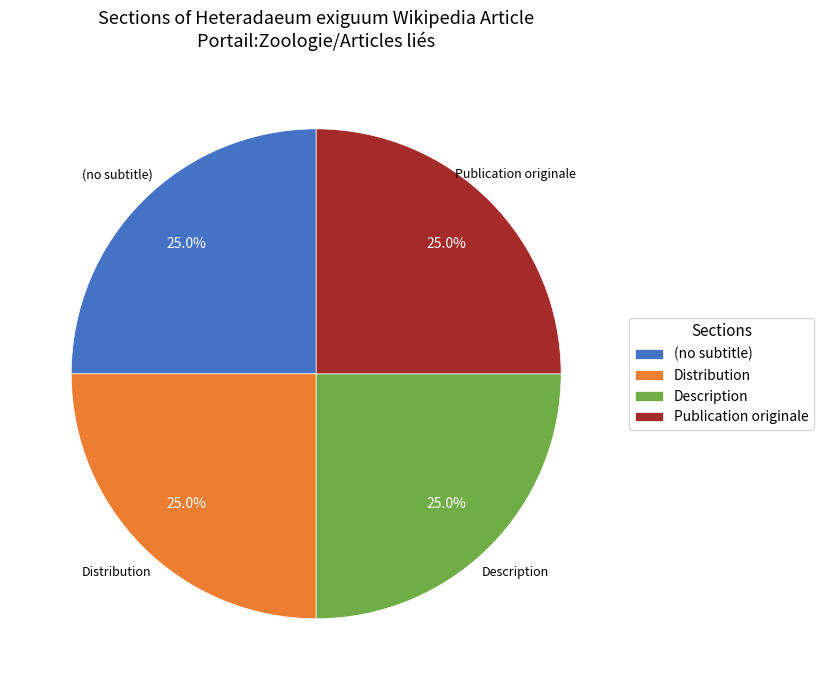

Is Publication originale the majority of the pie?

No